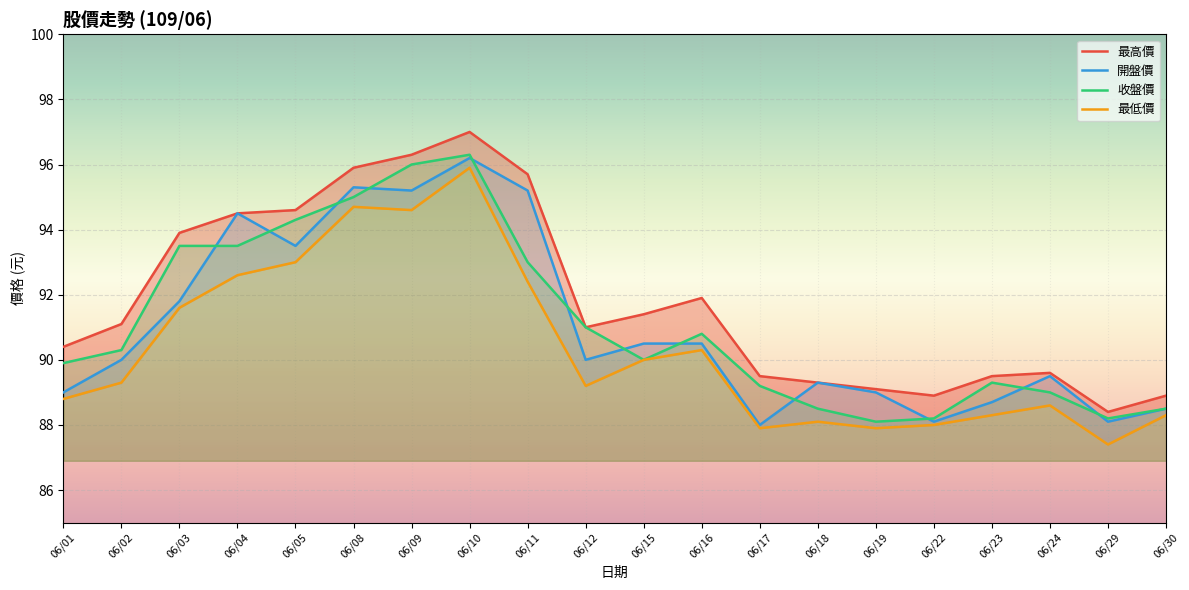

What is the approximate value of 最低價 at 06/12?

89.2